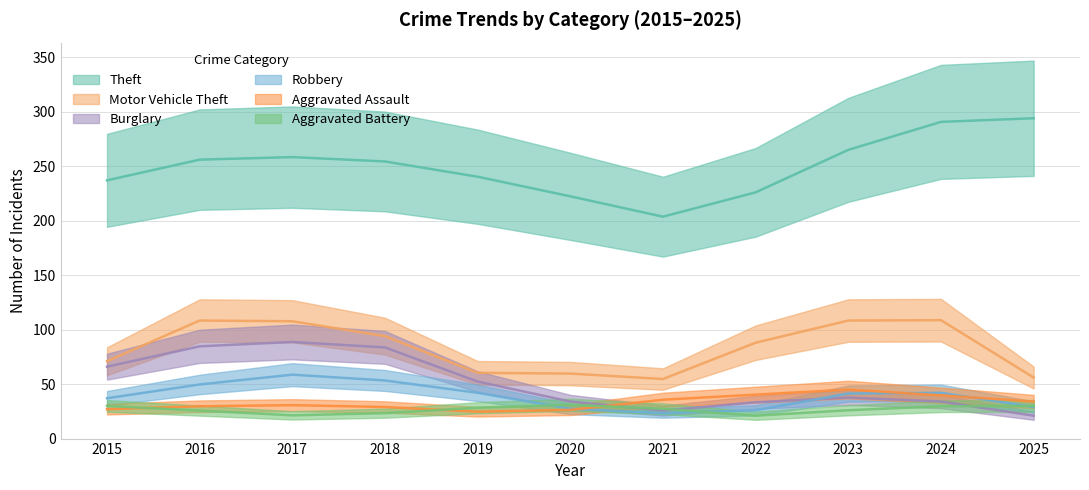

What is the value of the Theft point at the 9th from the left?

271